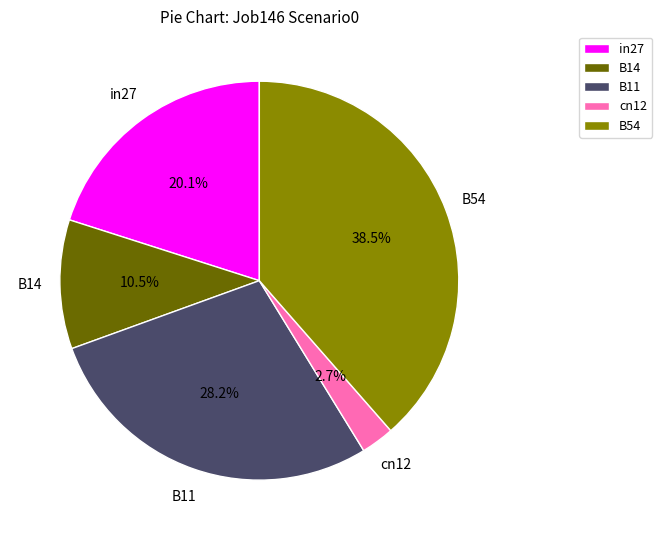

How many segments does this pie chart have?

5